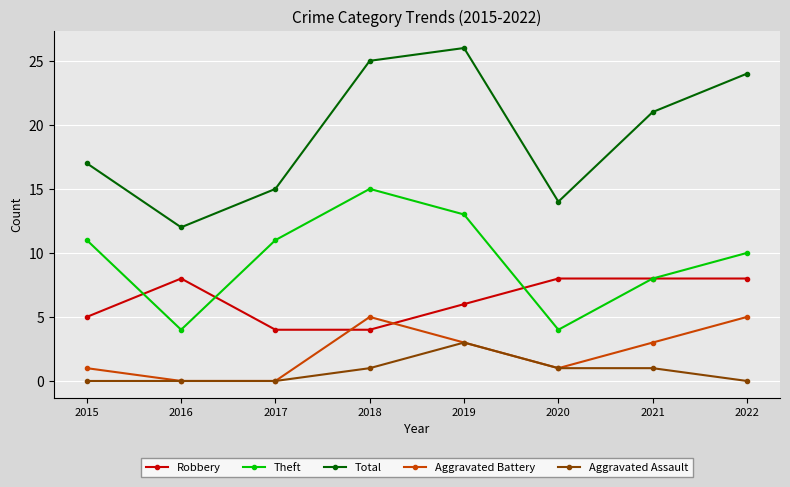

What is the difference between the maximum and minimum values in the Aggravated Battery series?

5